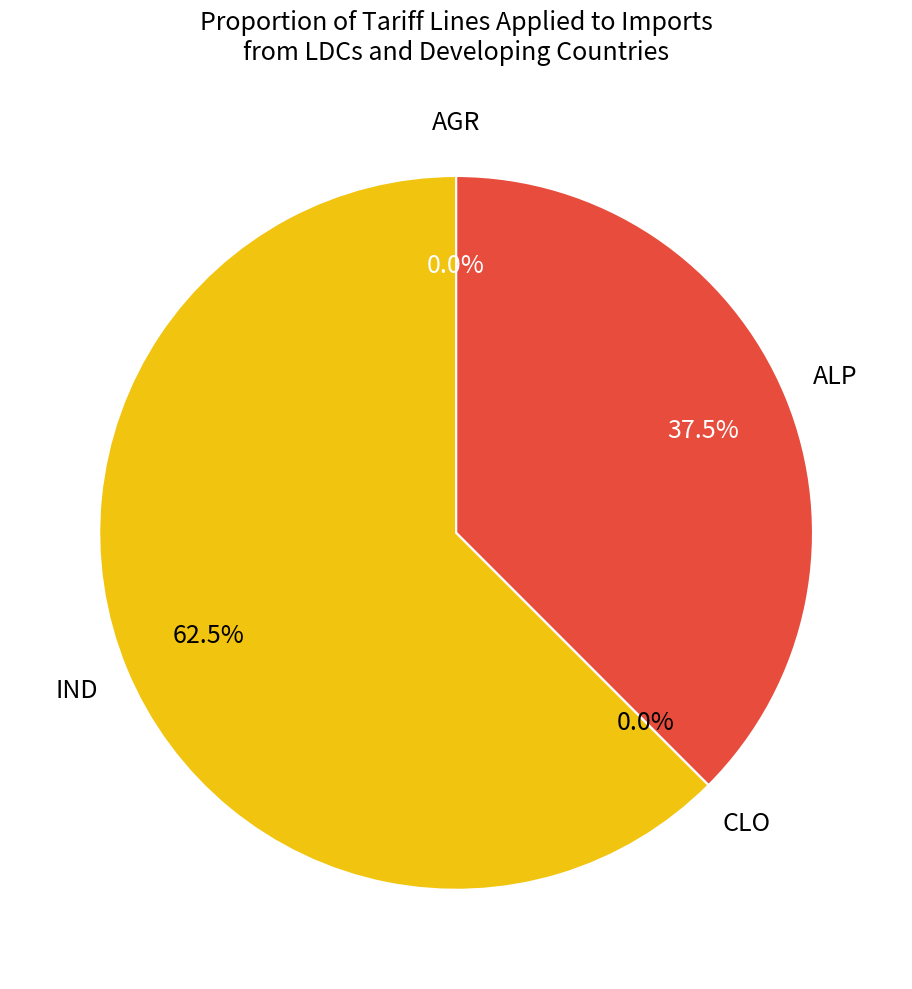

Which category has the smallest portion of the pie?

AGR